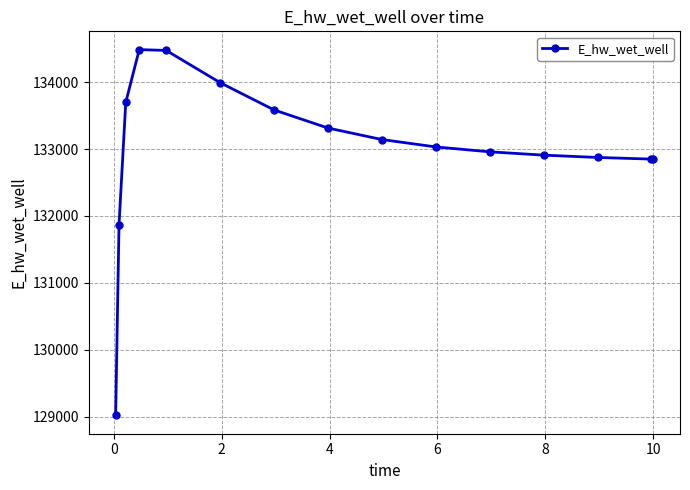

What is the greatest value displayed?

134487.1